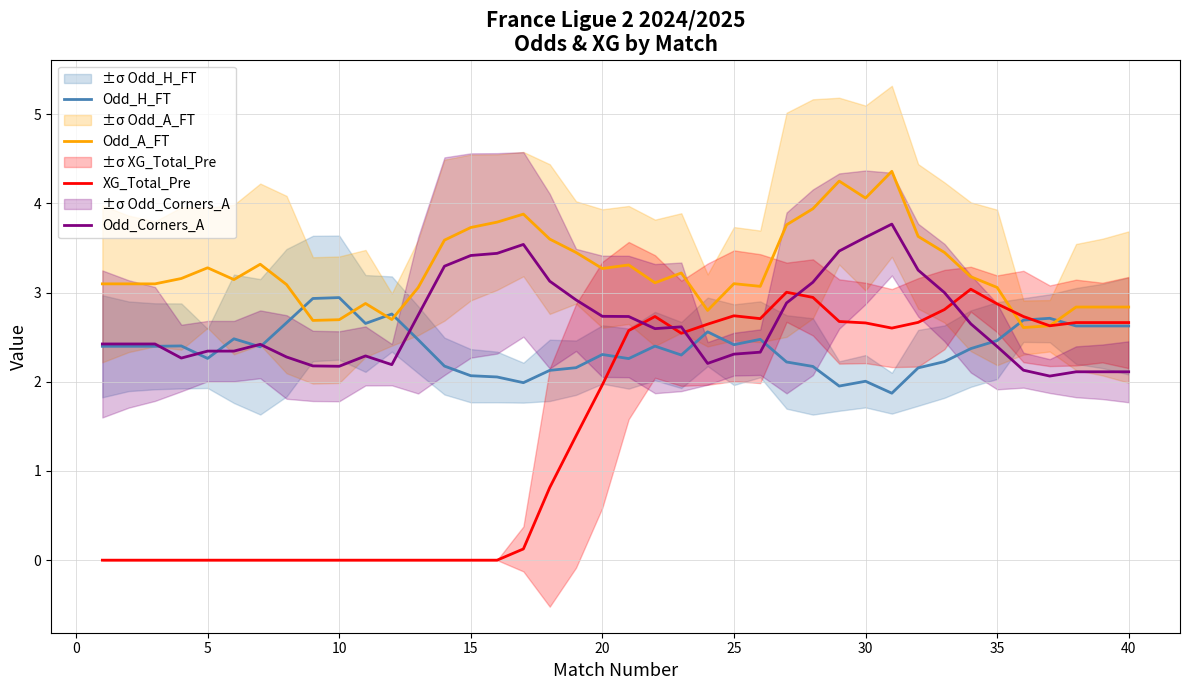

The value of Odd_Corners_A at 40 is 2.1. True or false?

True